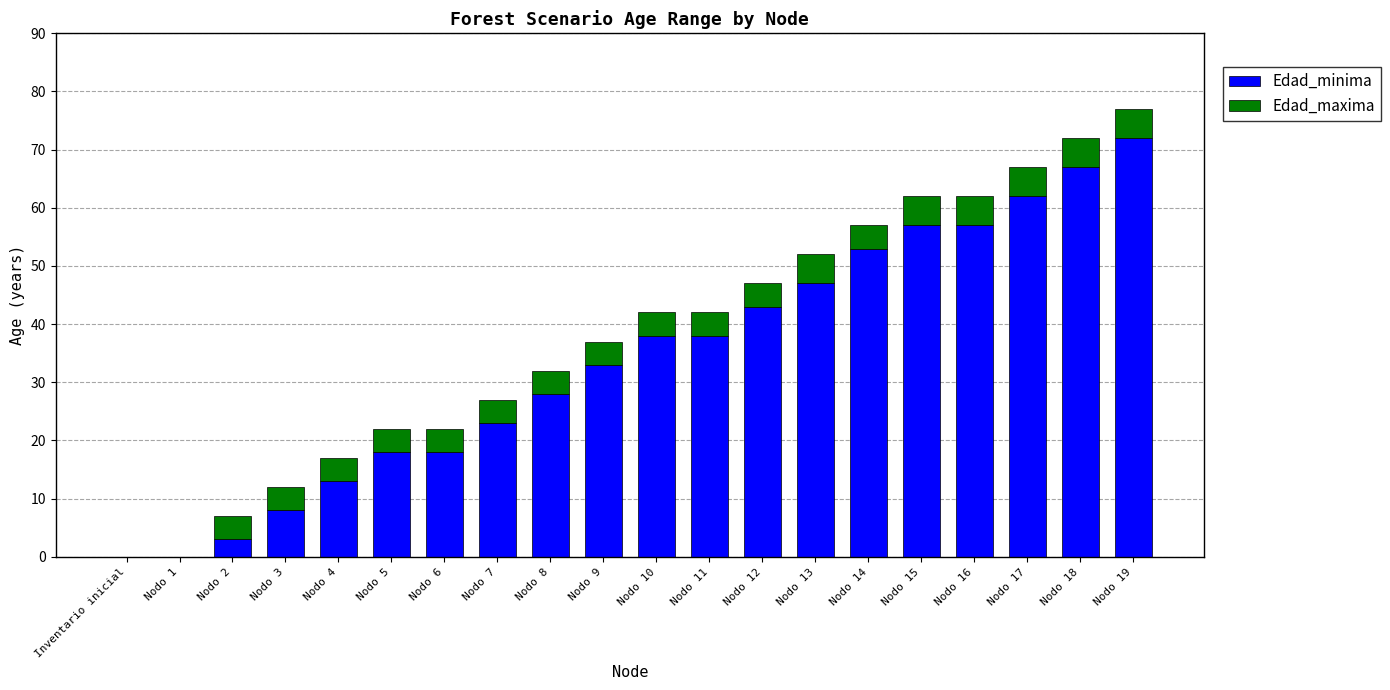

What value does the Edad_minima series have at Nodo 14?

53